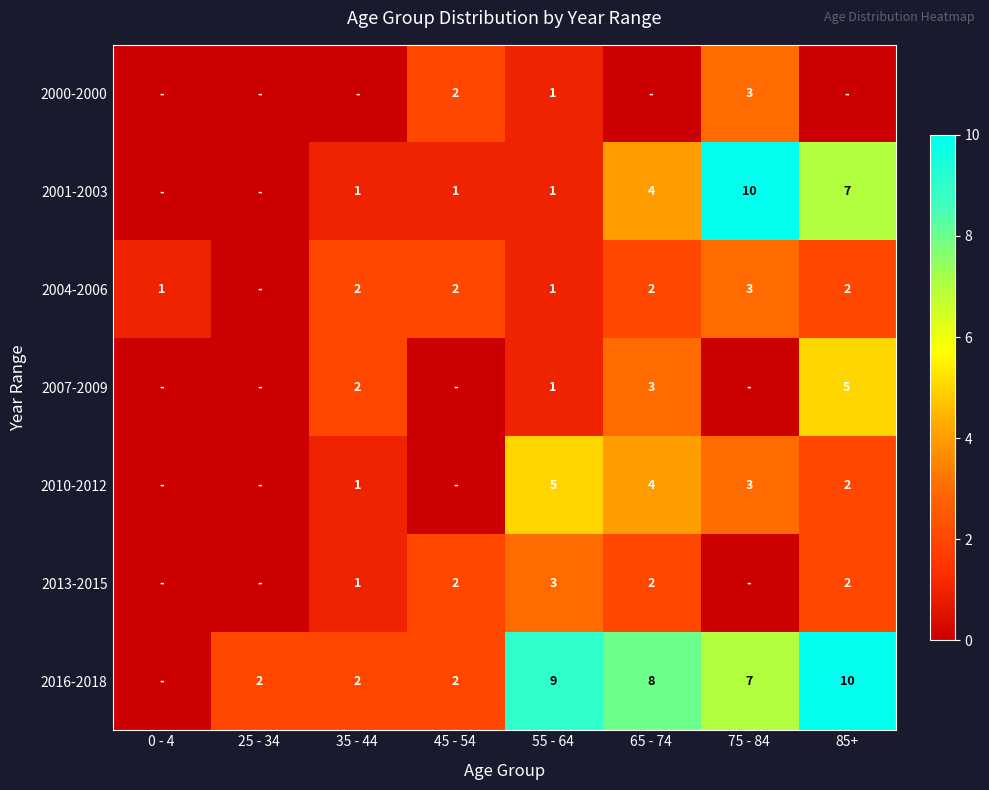

What is the total value across all series at 55 - 64?

21